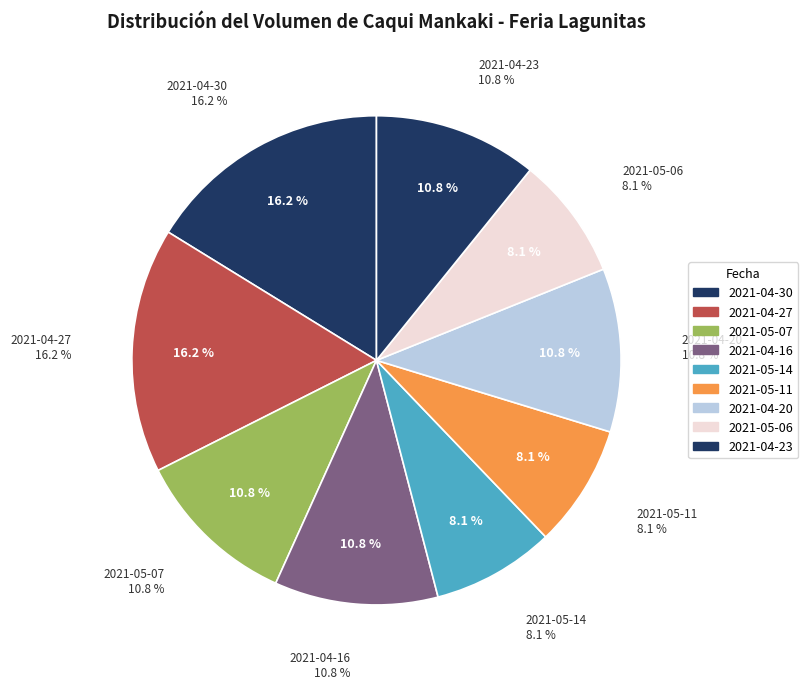

The 2021-04-16 slice represents 11% of the pie. True or false?

True